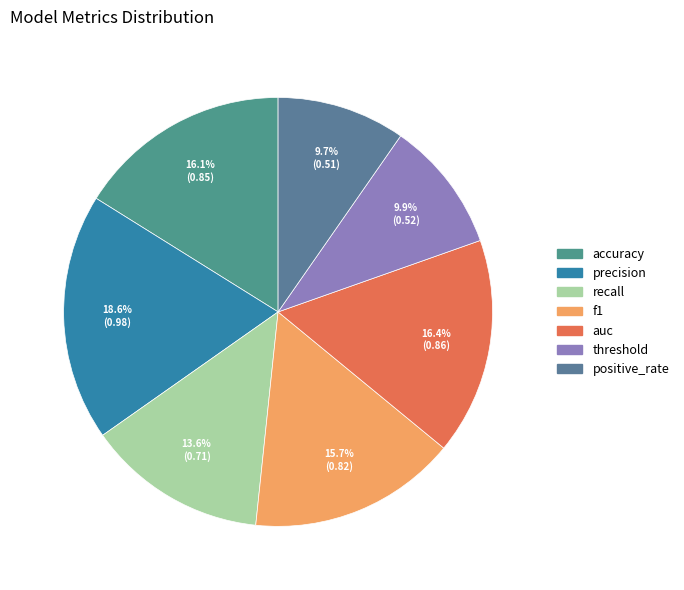

Is it true that positive_rate is 10% of the pie?

True